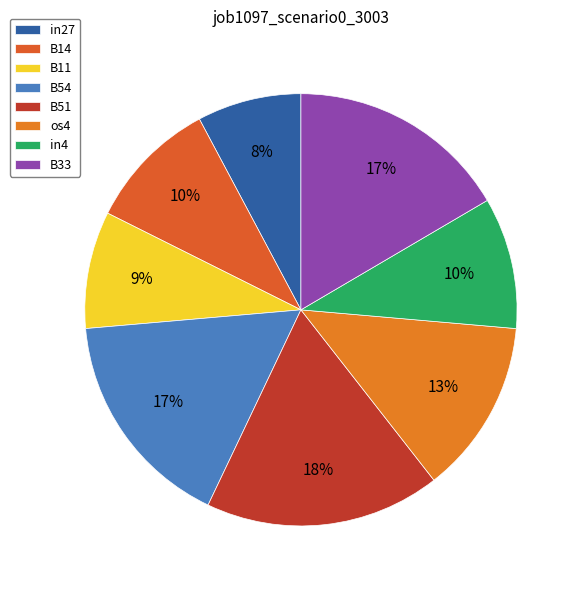

What is the change in value from B11 to B54?

+0.1